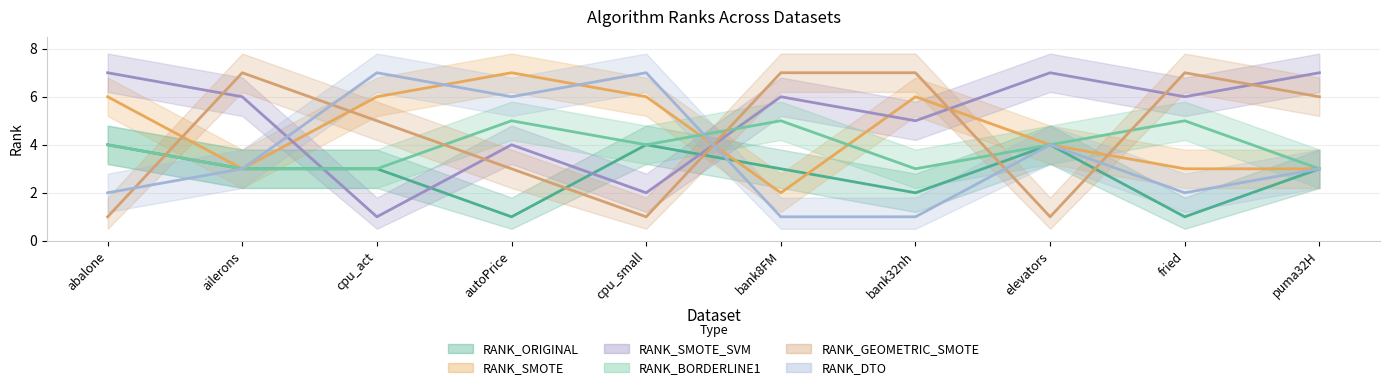

The RANK_DTO series shows 1 at bank8FM. True or false?

True